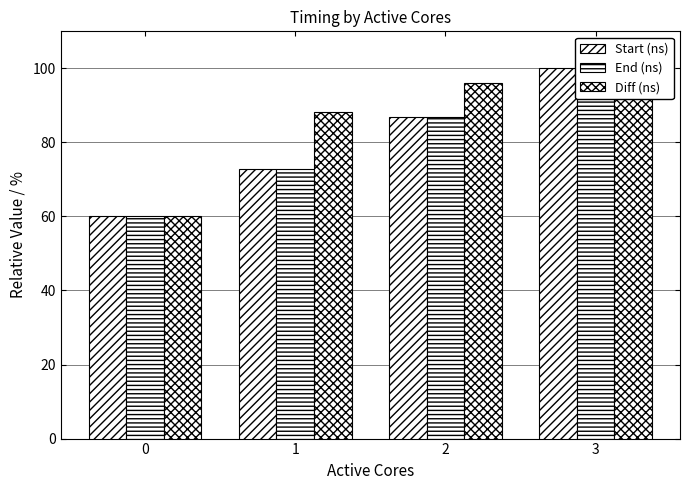

Where is Diff (ns) nearest to the value 80?

1